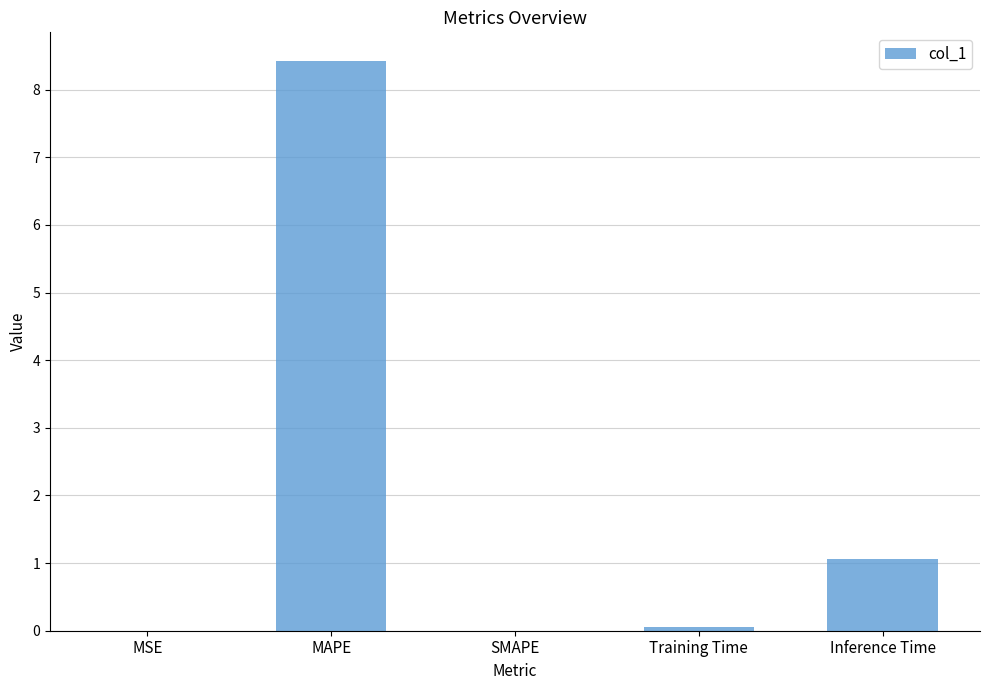

Is it true that the value at MAPE is 8.4?

True